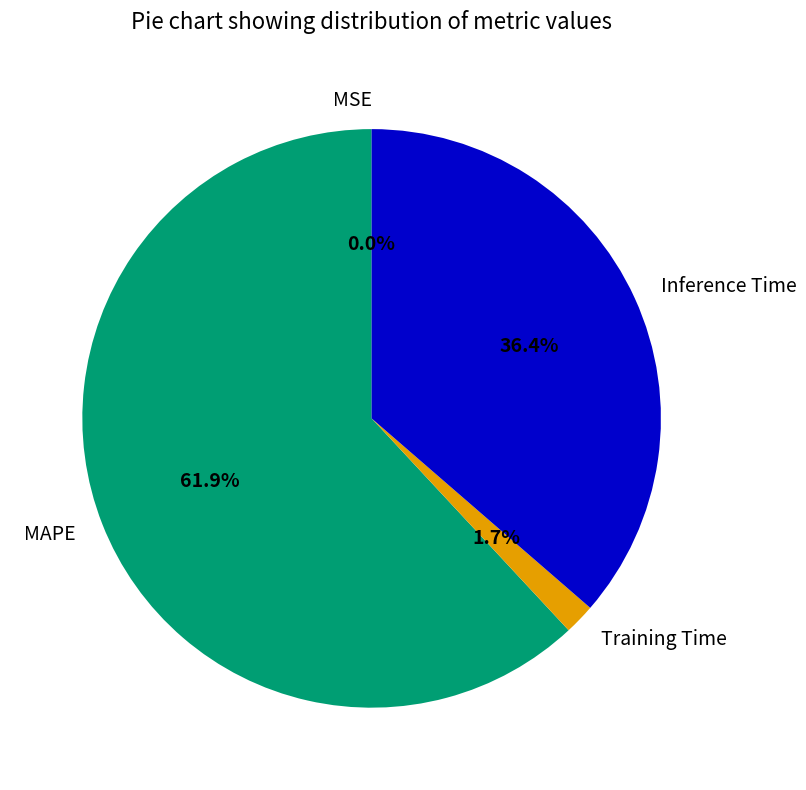

Combined, what portion of the pie is Inference Time and Training Time?

38.1%